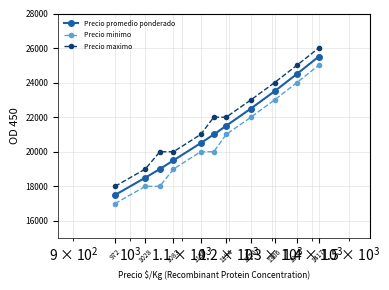

What is the difference between the maximum and minimum values in the Precio minimo series?

8000